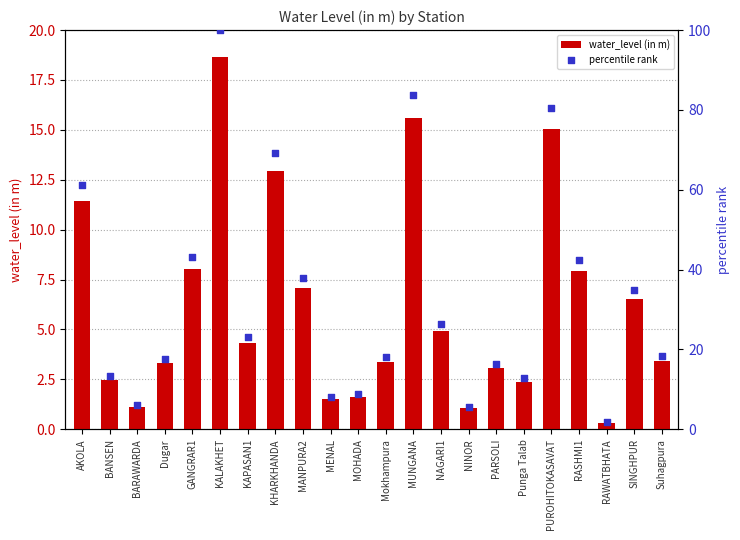

Which series contains the highest Y value?

percentile rank